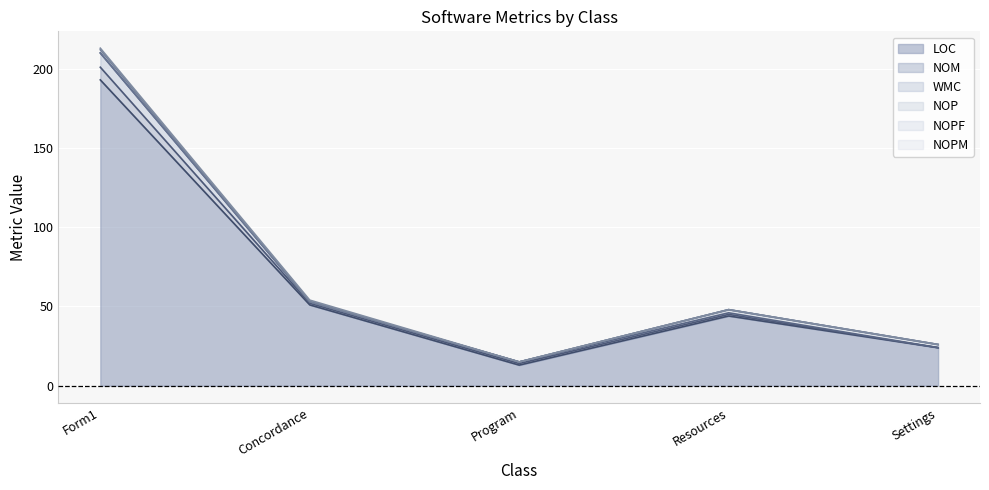

What is the difference between the maximum and minimum values in the NOM series?

195